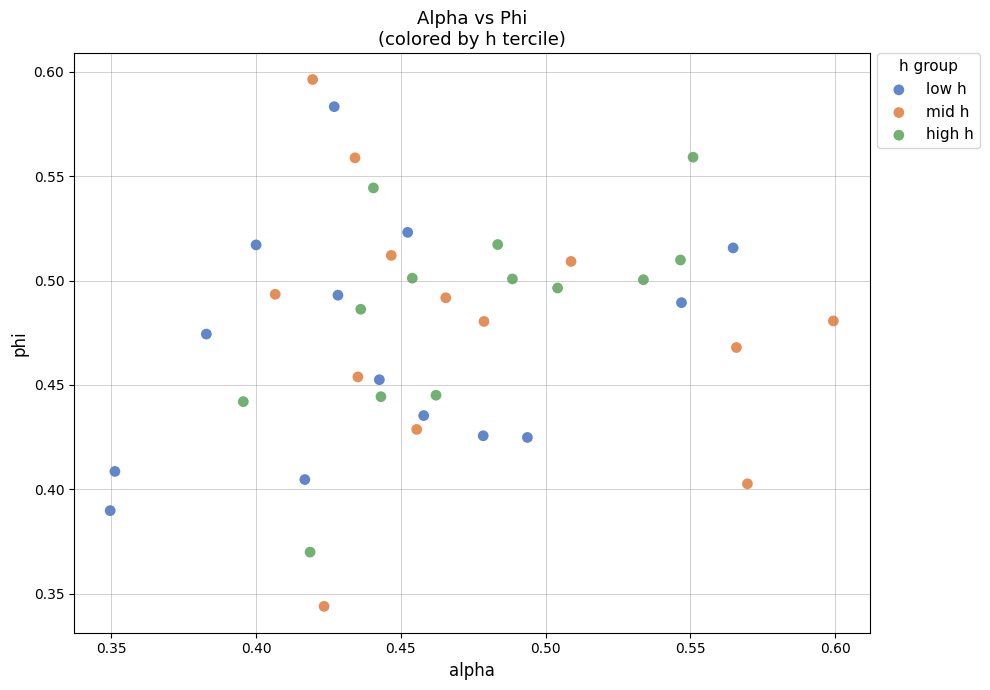

Which series contains the highest Y value?

mid h